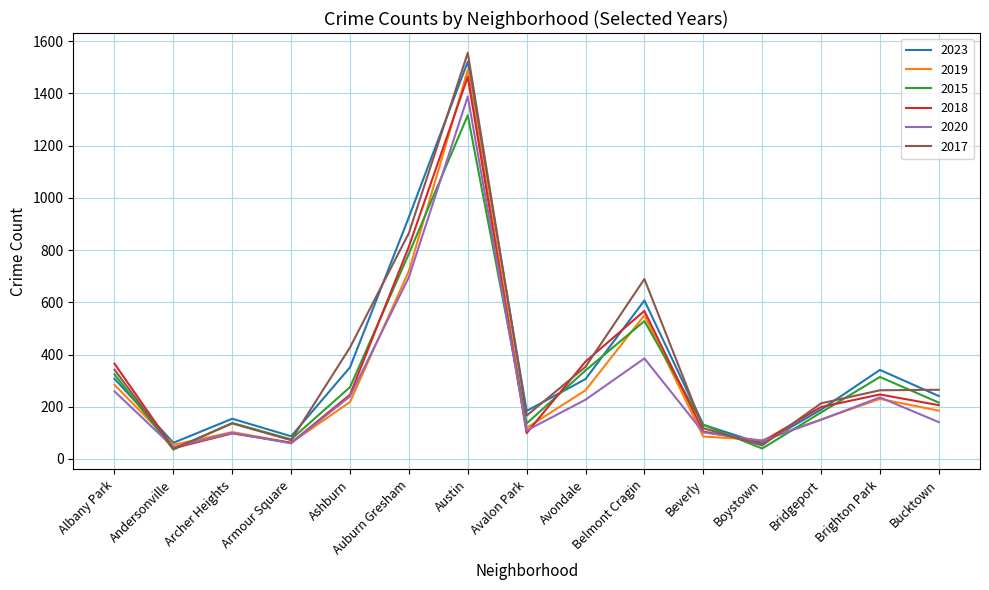

What is the maximum value for 2015?

1316